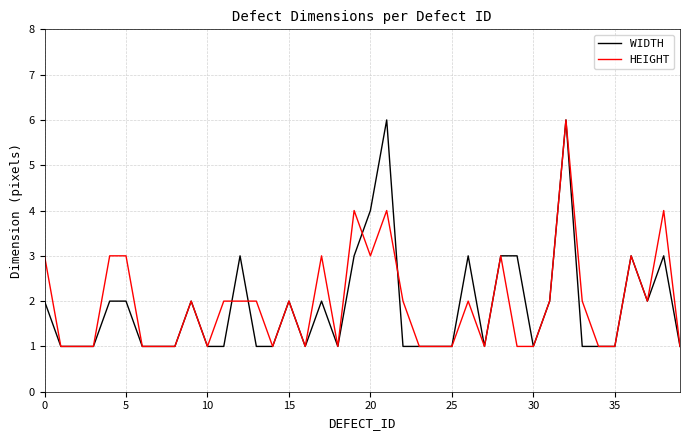

What is the difference between the maximum and minimum values in the HEIGHT series?

5